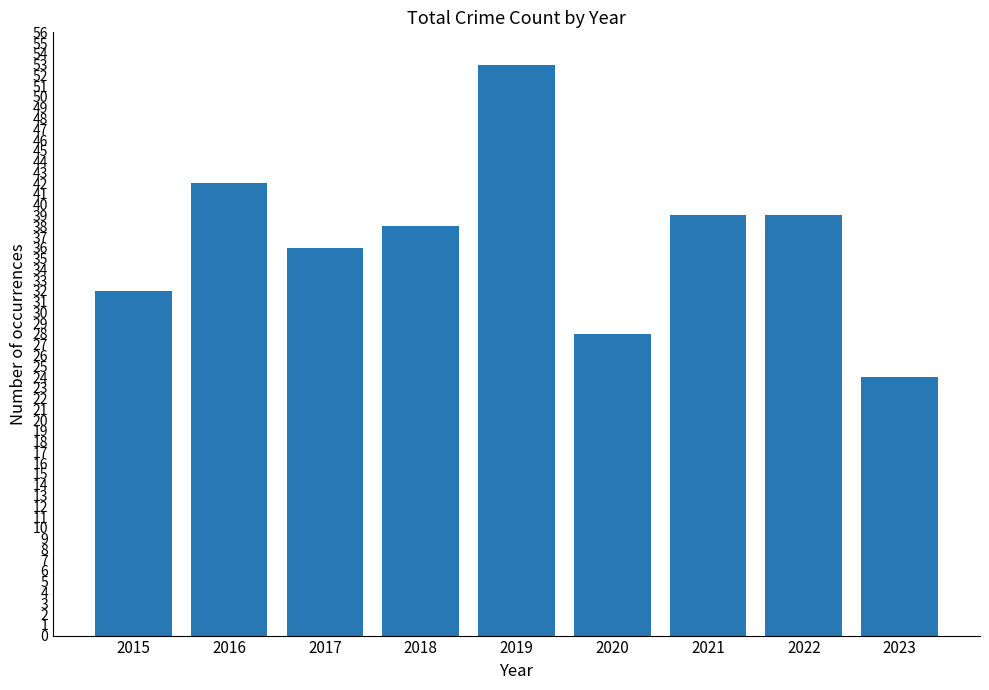

How many categories are shown in the chart?

9